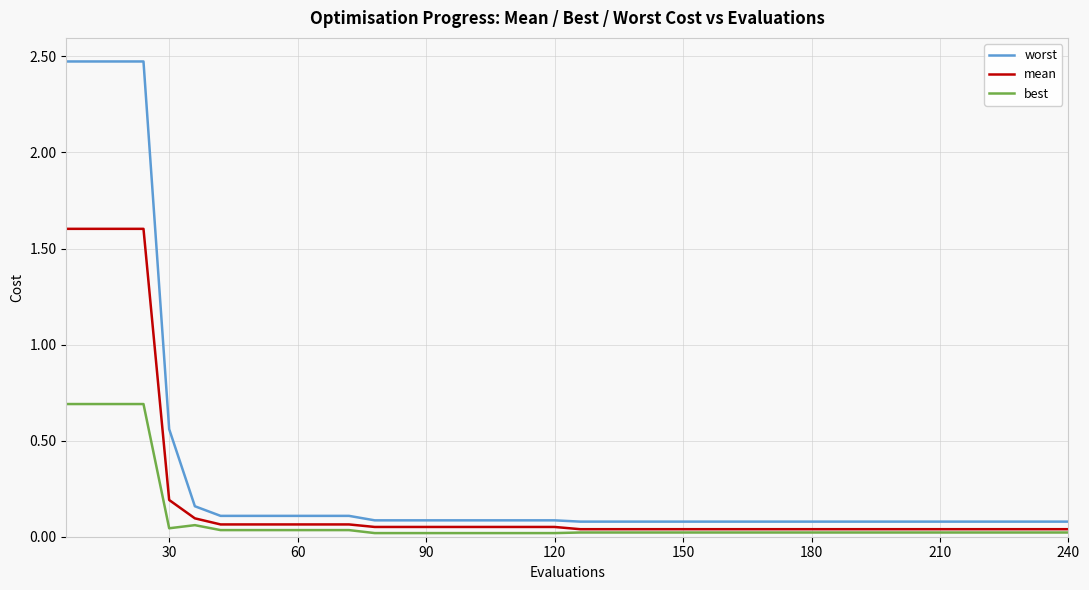

Which series has the largest range (max minus min)?

worst